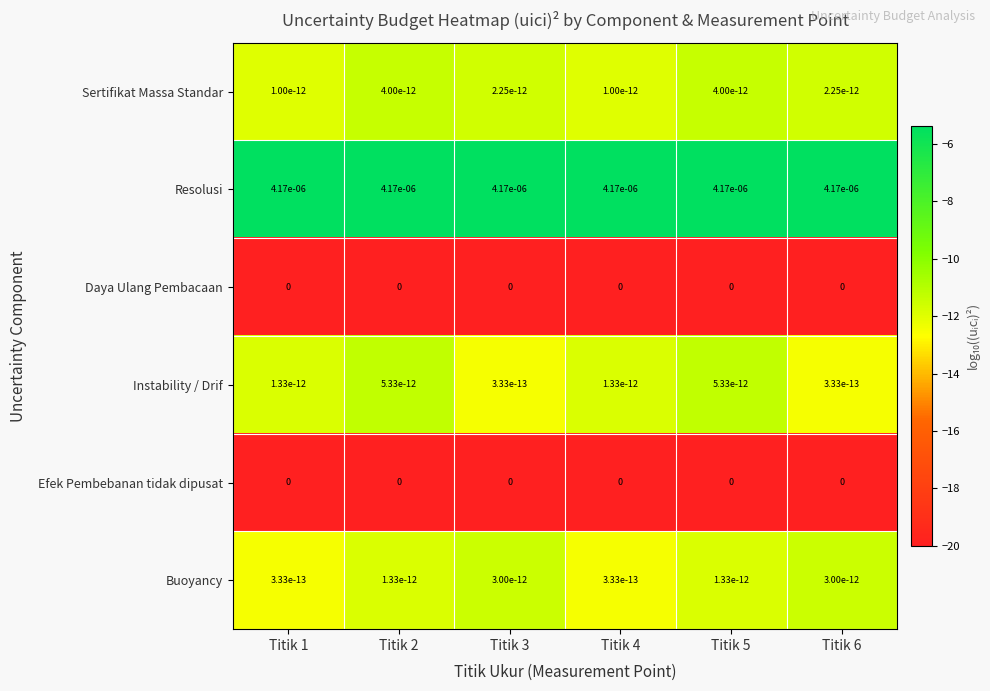

The Instability / Drif series shows 0.0 at Titik 4. True or false?

True